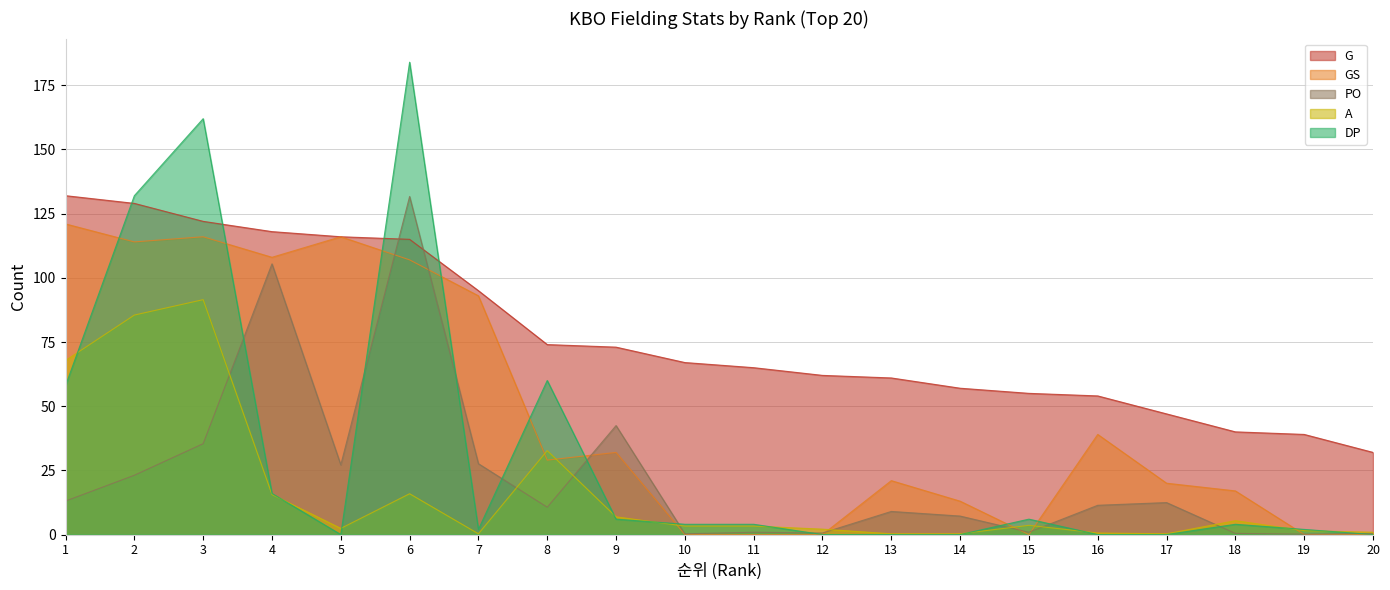

At how many categories does at least one series exceed 142?

2